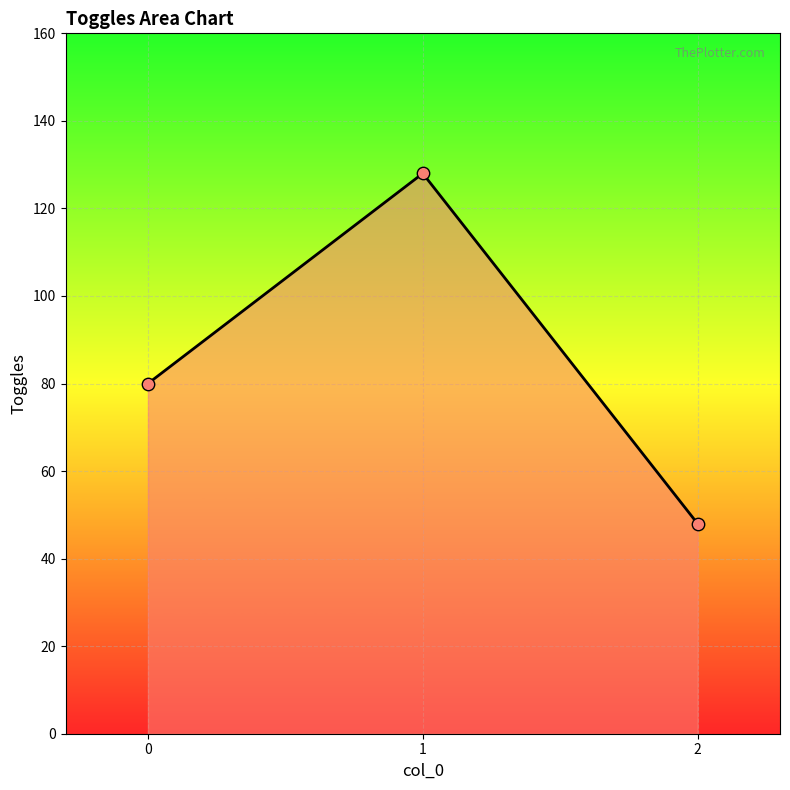

What is the change in value from 0 to 2?

-32